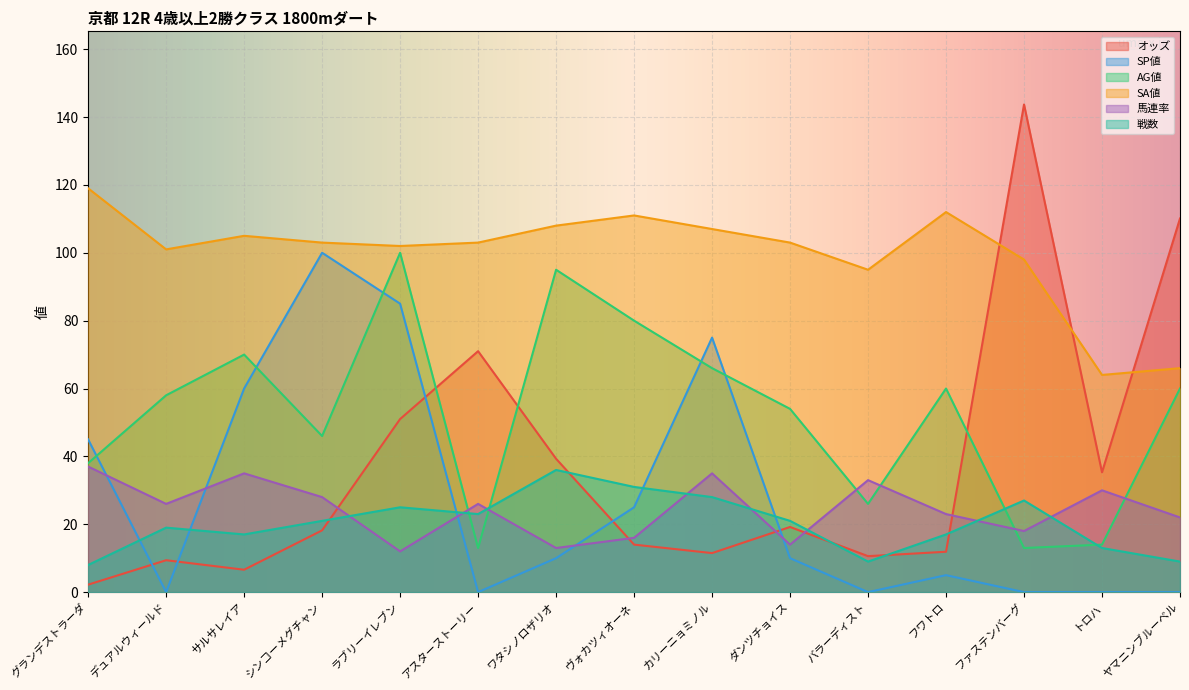

What is the highest value of the SA値 series?

119.0